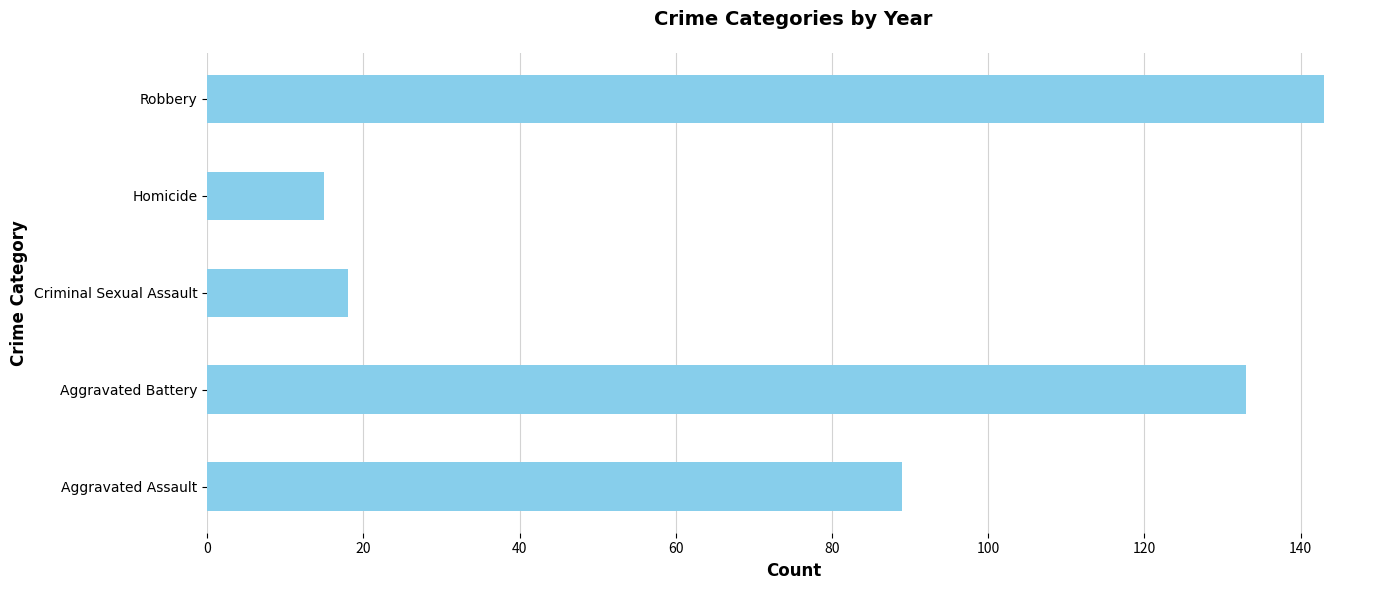

Read the value at Homicide.

15